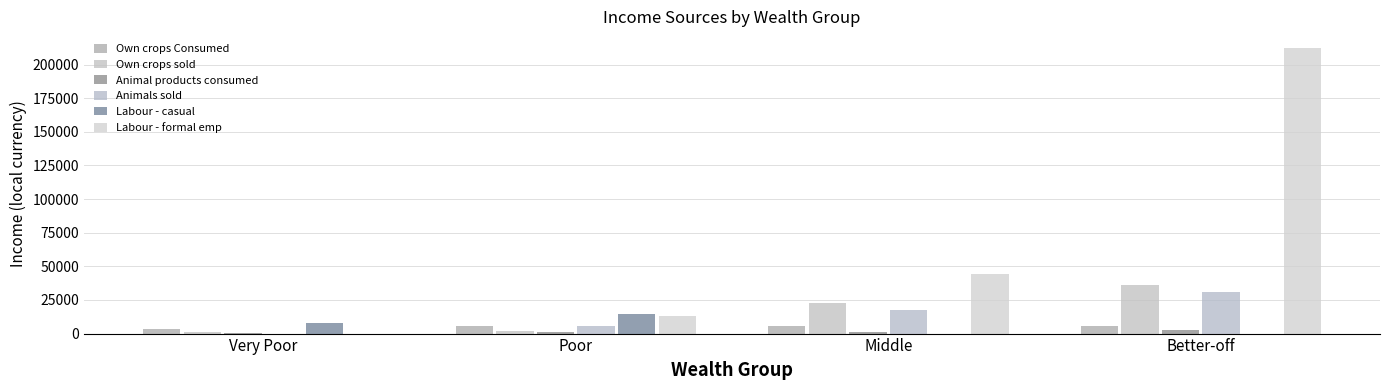

What position from the left is Very Poor?

1